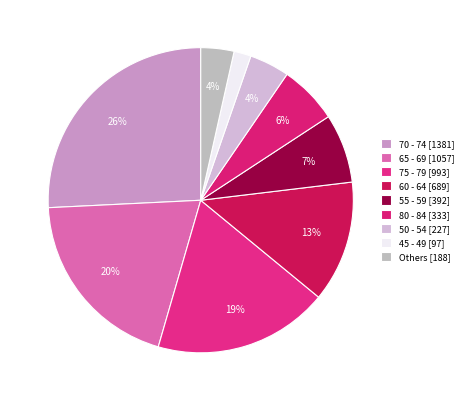

How many slices are in this pie chart?

9